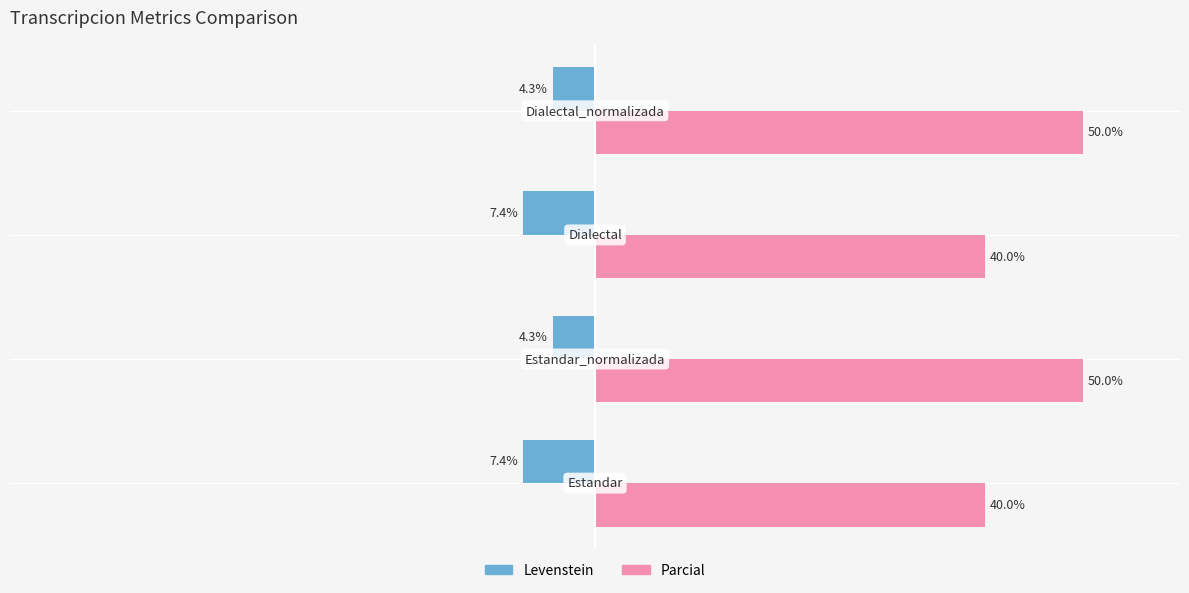

Rank the series by their average value, from lowest to highest.

Levenstein, Parcial